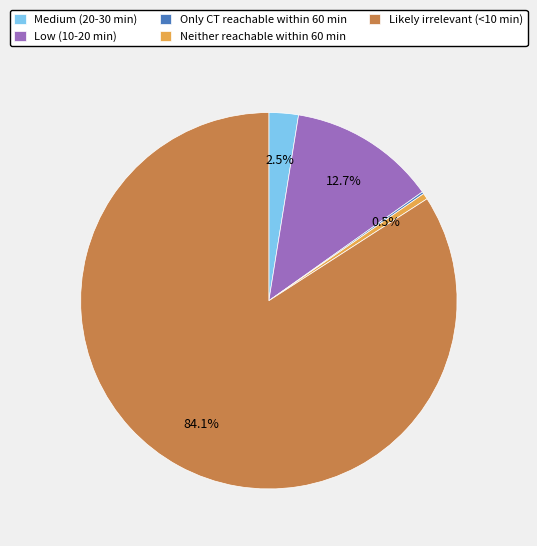

Is there any slice that represents more than half of the pie?

Yes